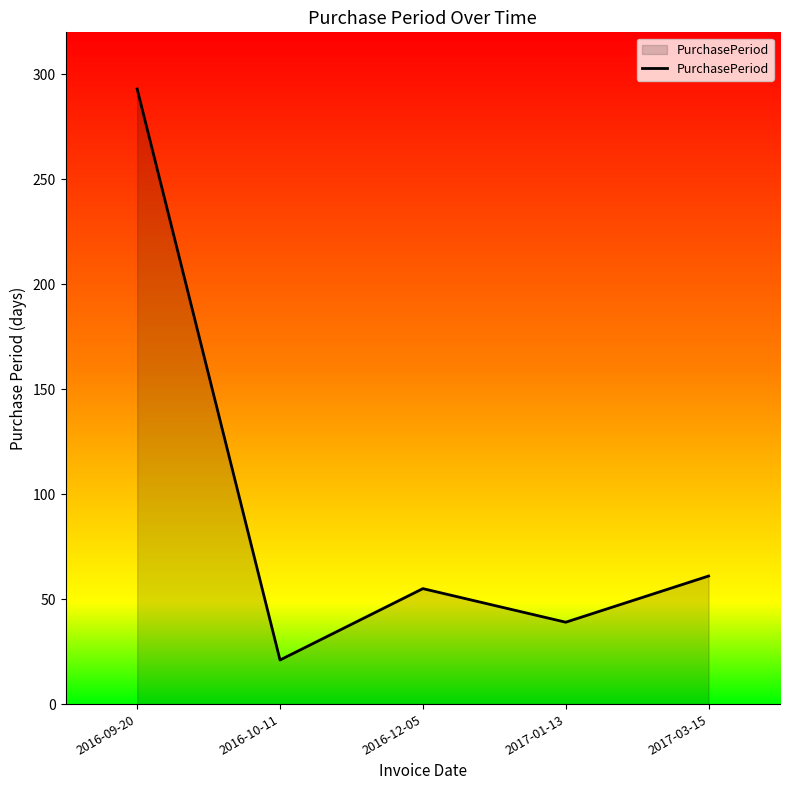

Read the value at 2017-03-15.

61